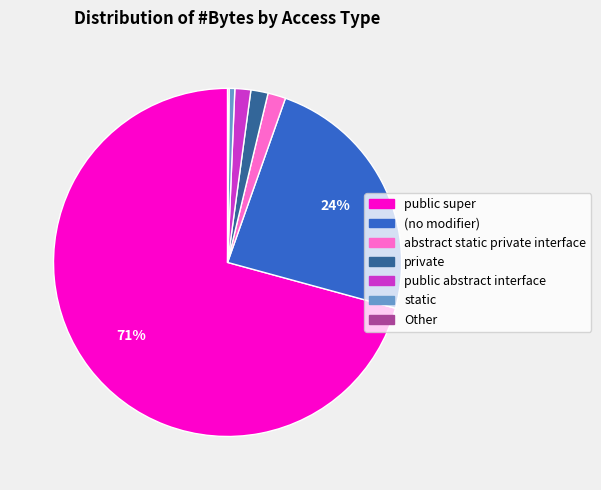

Does any single category account for the majority?

Yes